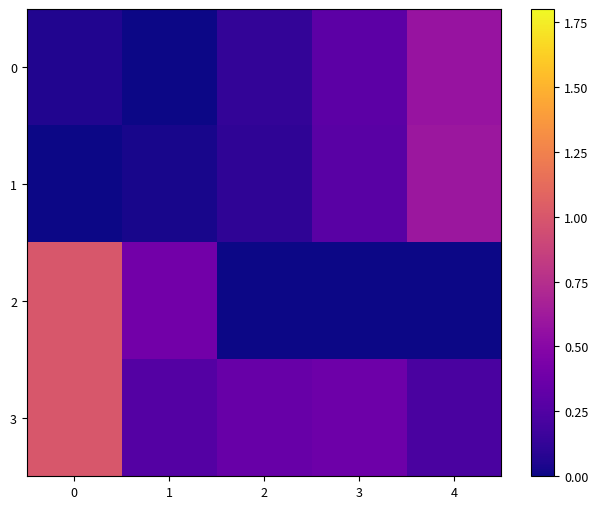

What is the difference between the highest and lowest values at 0?

1.0